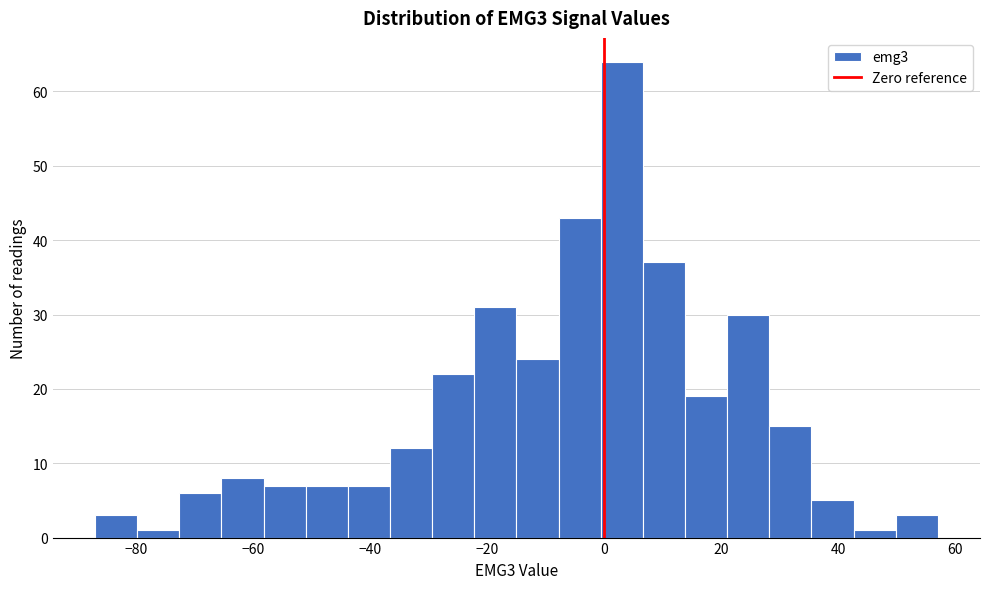

Read against the x-axis, roughly where is the centre of the tallest bar?

4